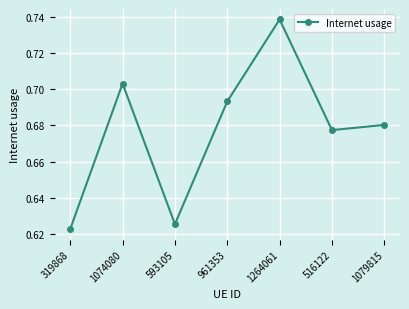

What is the label of the 1st point from the left?

319868